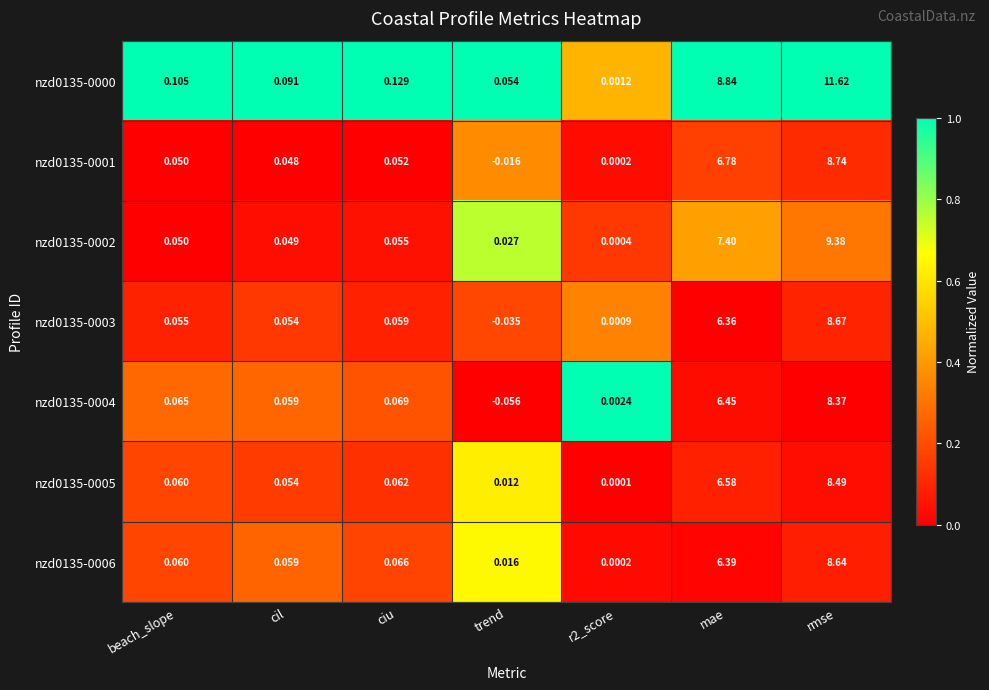

Count the number of data series in this chart.

7